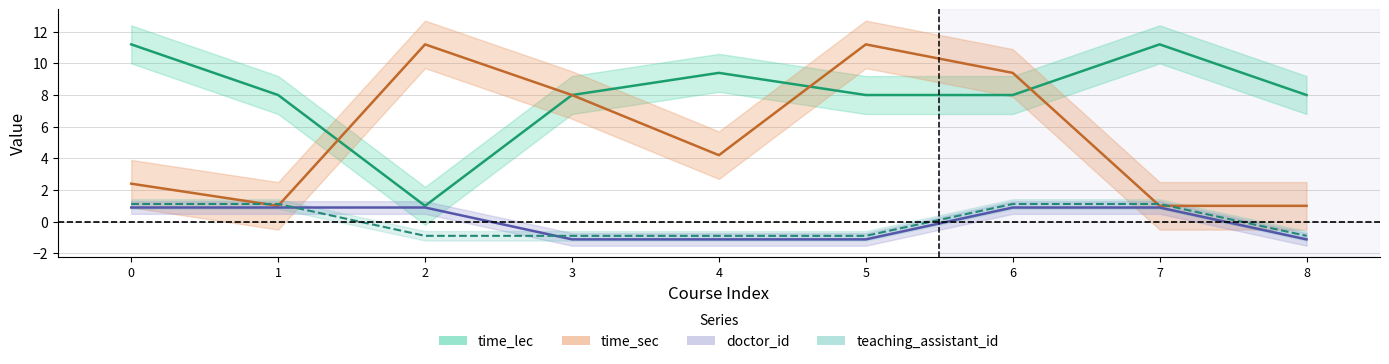

What is the maximum value shown in the chart?

11.2